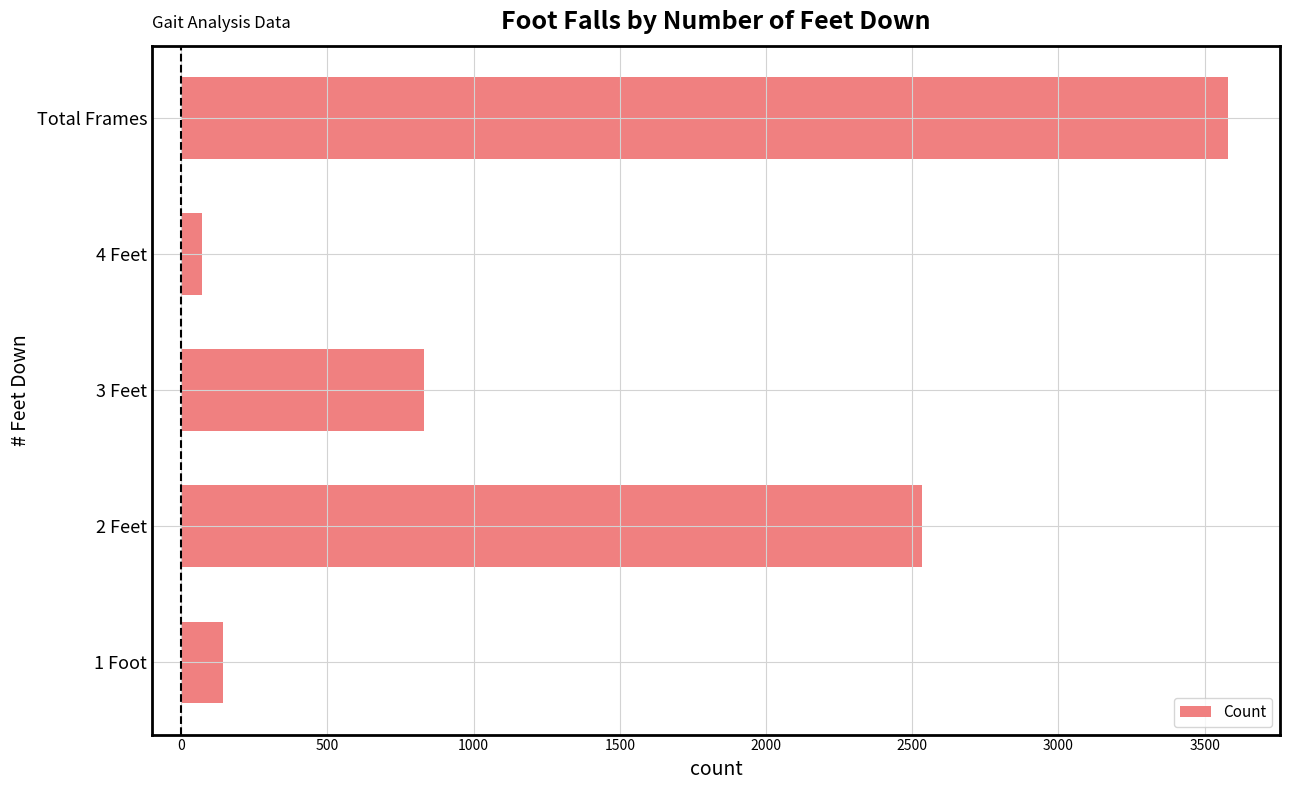

Count the number of categories in the chart.

5